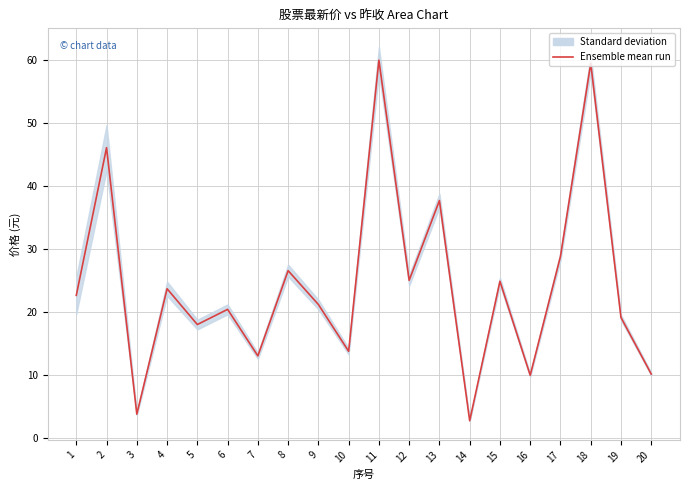

How many lines are shown in the chart?

1